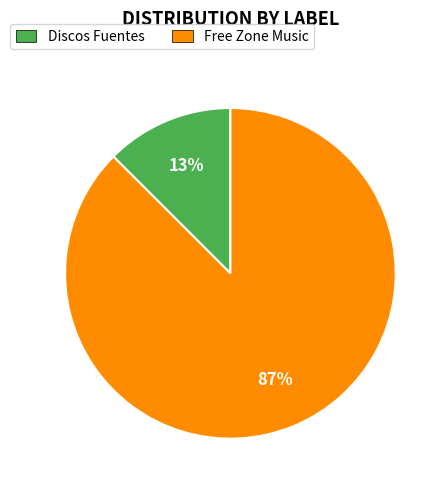

Which has a higher value, Free Zone Music or Discos Fuentes?

Free Zone Music